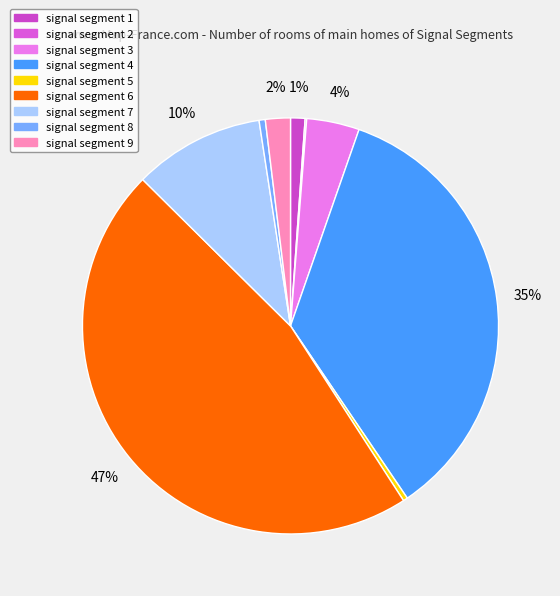

Which category has the biggest portion of the pie?

signal segment 6